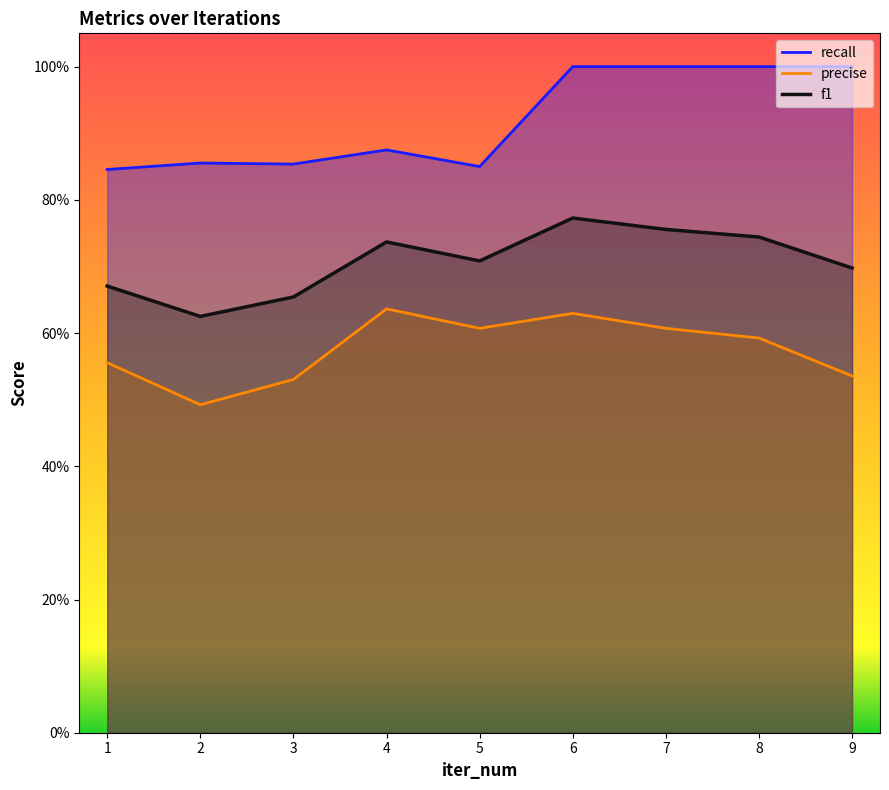

Count the number of categories in the chart.

9